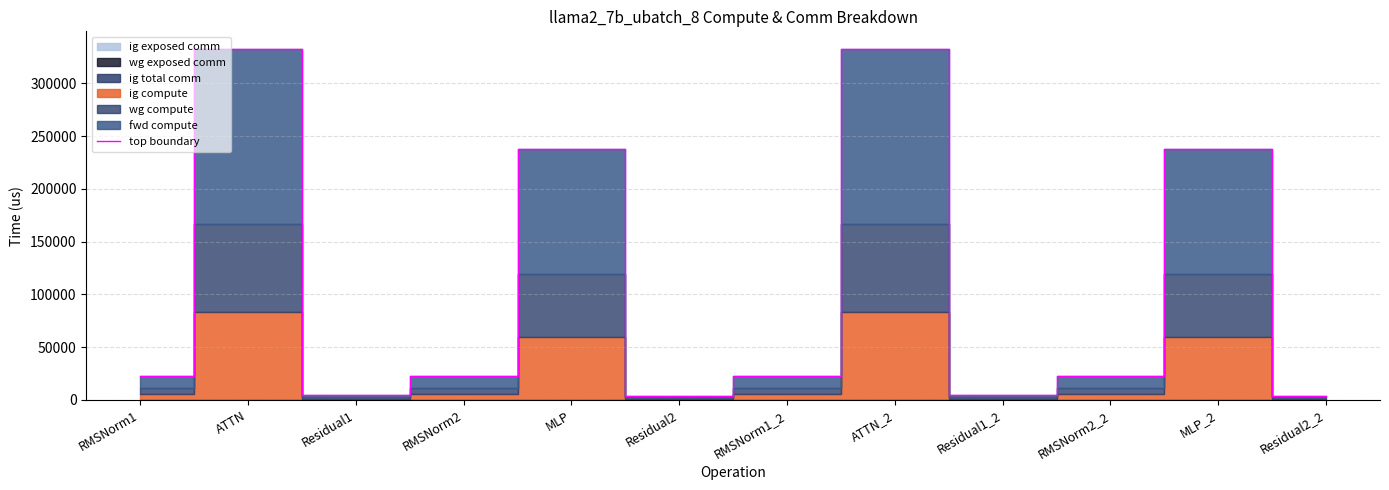

The value at MLP_2 is 324526.3. True or false?

False